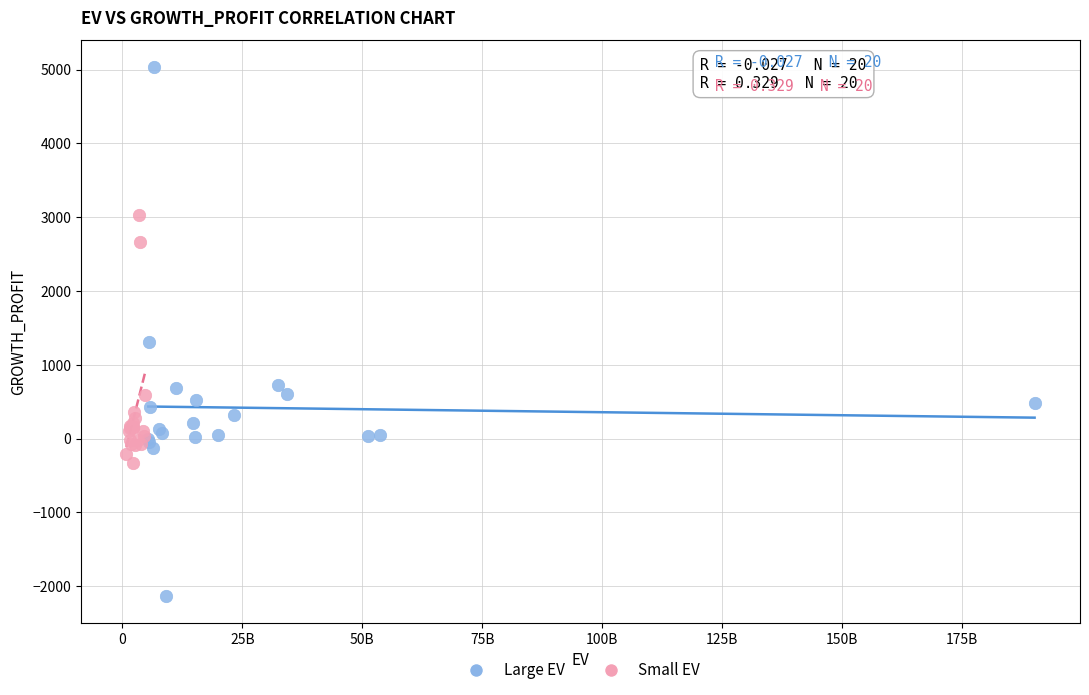

Which series reaches the minimum Y coordinate?

Large EV